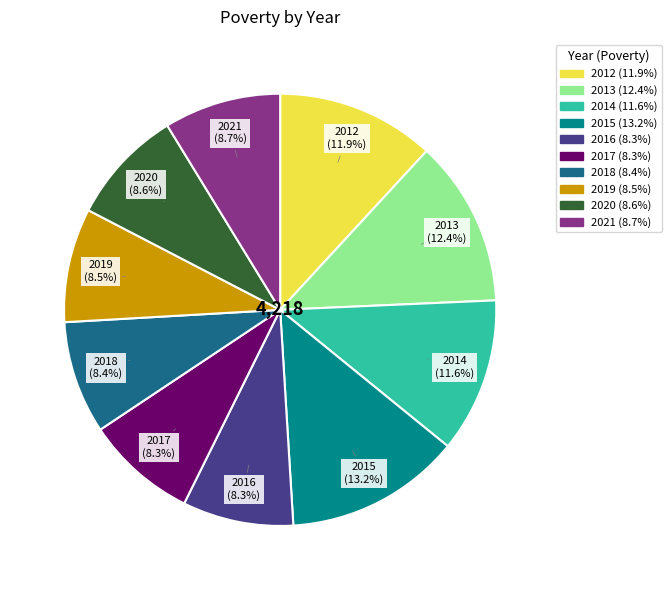

To the nearest percent, what is the average slice percentage?

10%